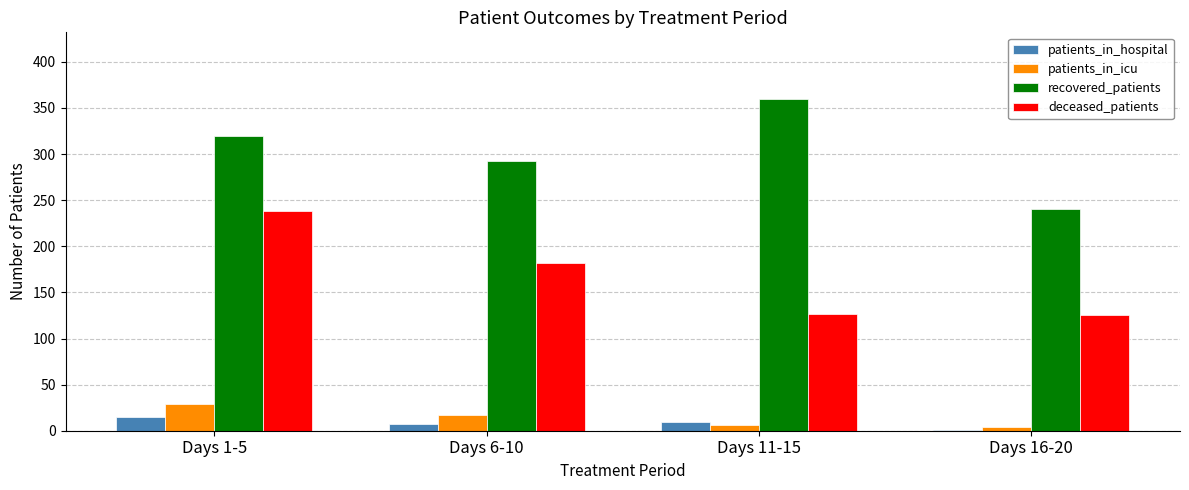

Does the chart contain stacked bars?

No